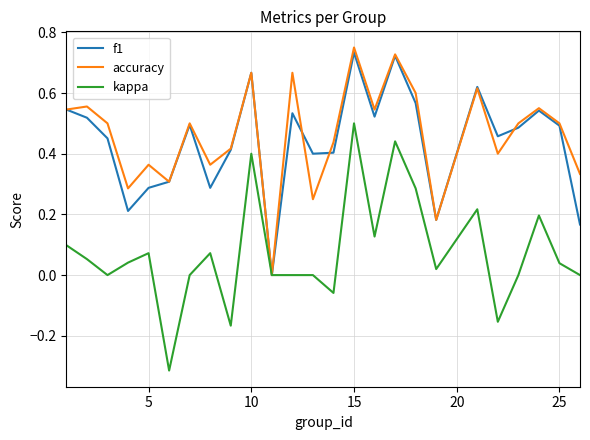

Is this an area chart (filled region under the line)?

No